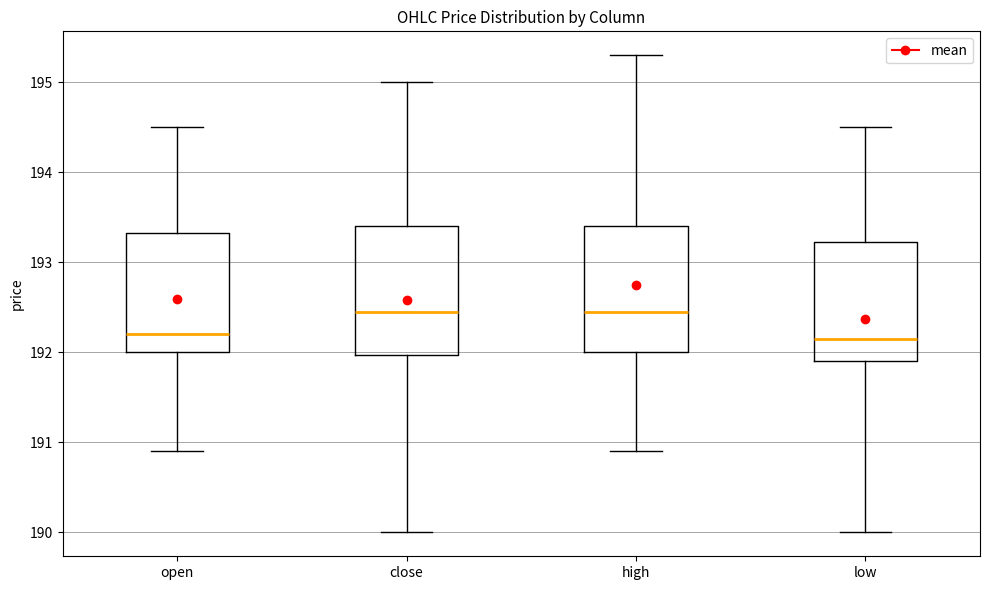

Reading left to right, transcribe this box plot: for each box, give where its median line is, the range the box spans, and where its two whiskers end, as read against the y-axis. The values are not printed on the chart, so give them approximately, as read against the axis.

open: median 192.2, box 192.0 to 193.3, whiskers 190.9 to 194.5
close: median 192.5, box 192.0 to 193.4, whiskers 190.0 to 195.0
high: median 192.5, box 192.0 to 193.4, whiskers 190.9 to 195.3
low: median 192.2, box 191.9 to 193.2, whiskers 190.0 to 194.5